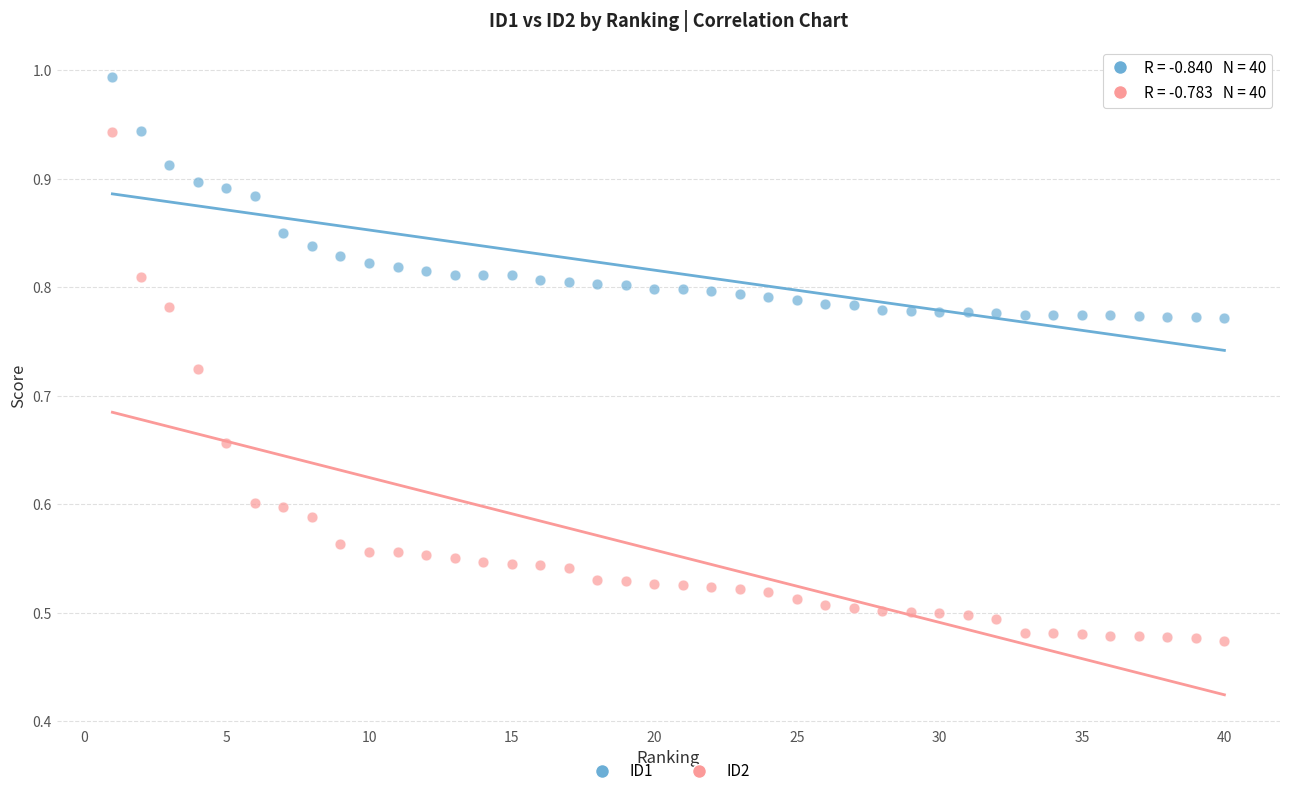

Which series reaches the maximum Y coordinate?

ID1